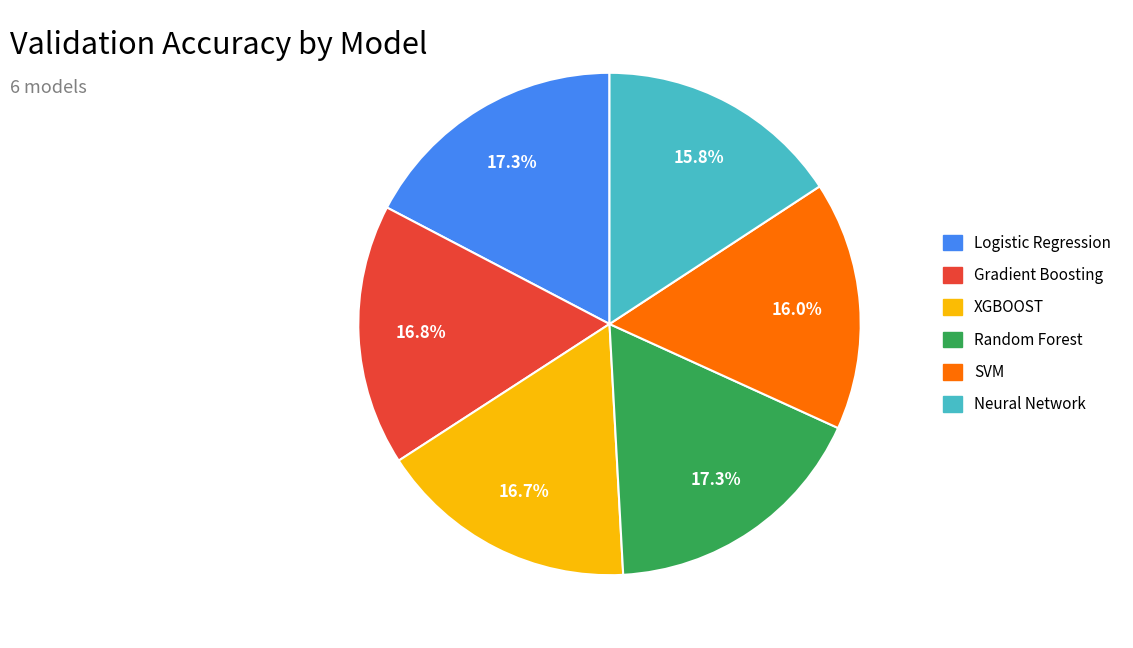

Count the number of slices in the pie.

6